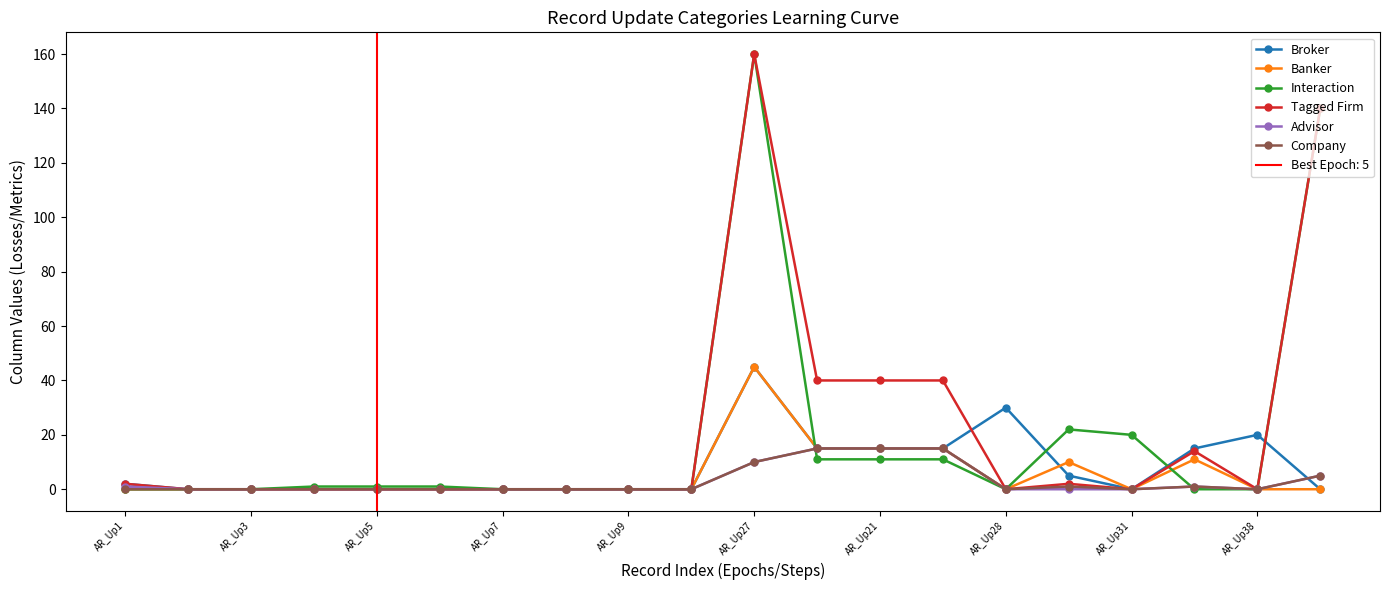

Reading left to right, what are all the values shown in this chart?

Broker: 2	0	0	0	0	0	0	0	0	0	45	15	15	15	30	5	0	15	20	0
Banker: 0	0	0	0	0	0	0	0	0	0	45	15	15	15	0	10	0	11	0	0
Interaction: 0	0	0	1	1	1	0	0	0	0	160	11	11	11	0	22	20	0	0	140
Tagged Firm: 2	0	0	0	0	0	0	0	0	0	160	40	40	40	0	2	0	14	0	140
Advisor: 1	0	0	0	0	0	0	0	0	0	10	15	15	15	0	0	0	1	0	5
Company: 0	0	0	0	0	0	0	0	0	0	10	15	15	15	0	1	0	1	0	5